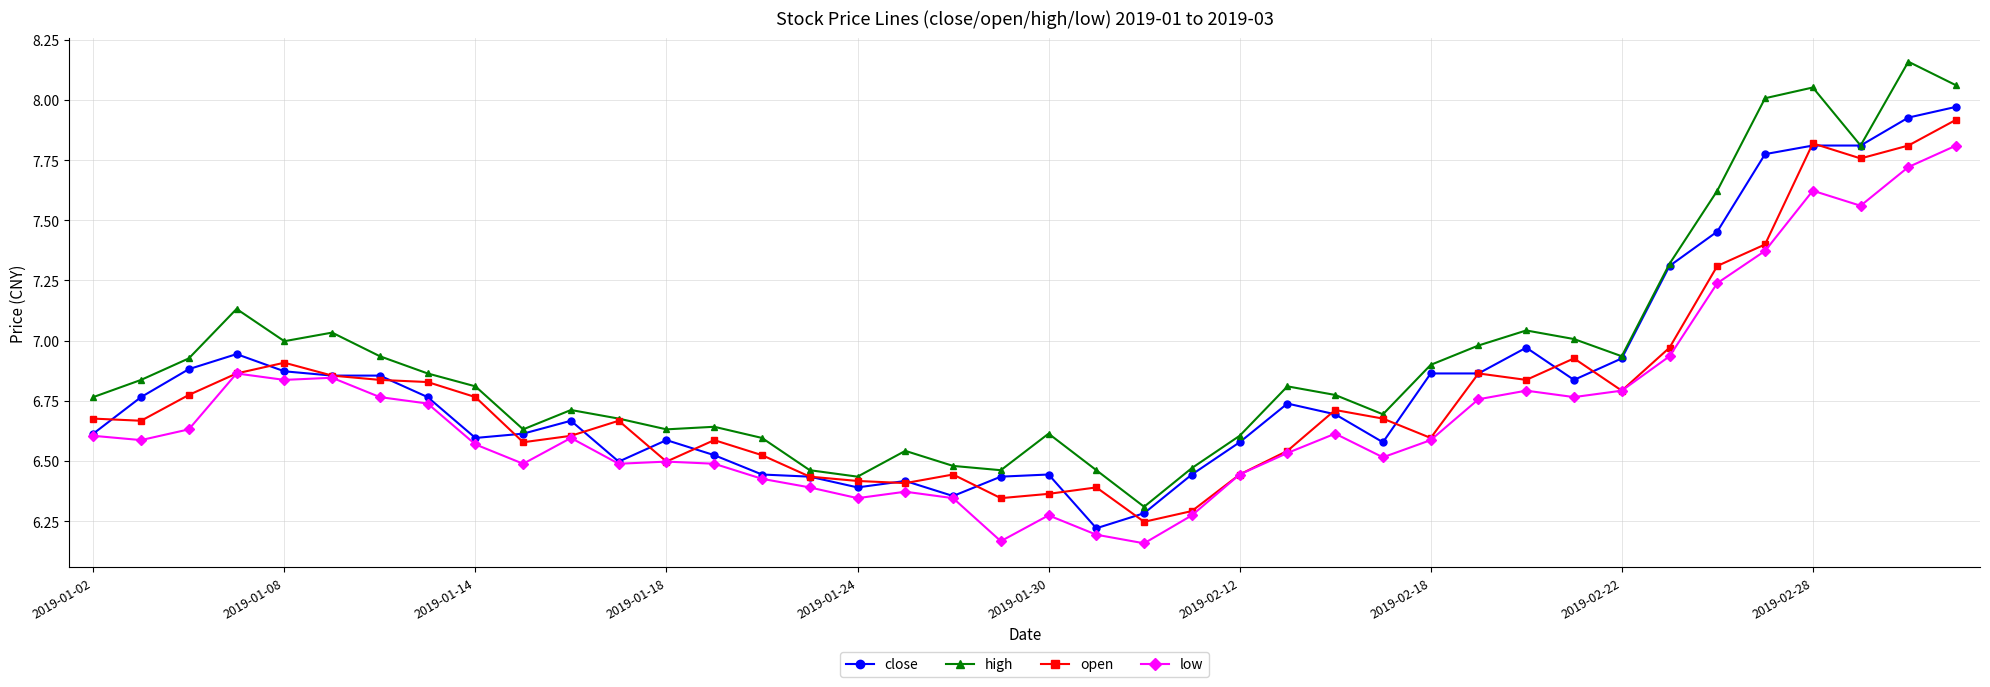

Which series has the largest range (max minus min)?

high